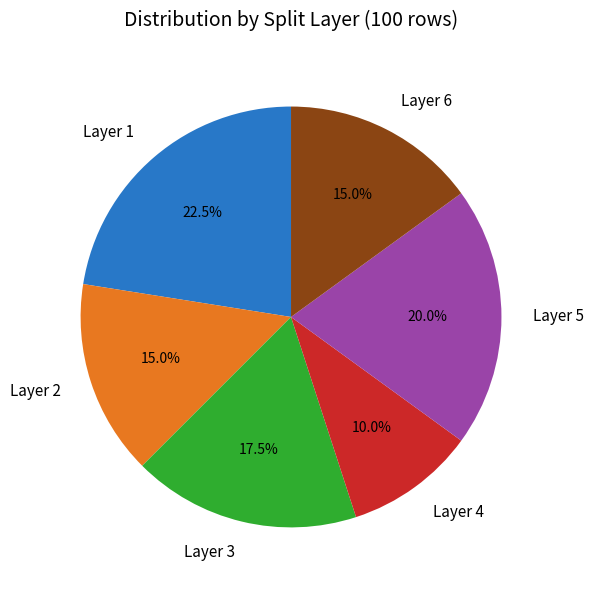

What is the largest slice in the pie chart?

Layer 1